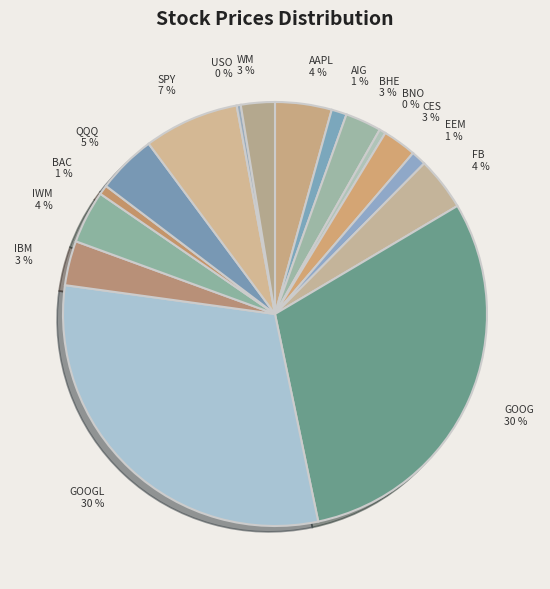

To the nearest percent, what portion does CES 3 % represent?

3%